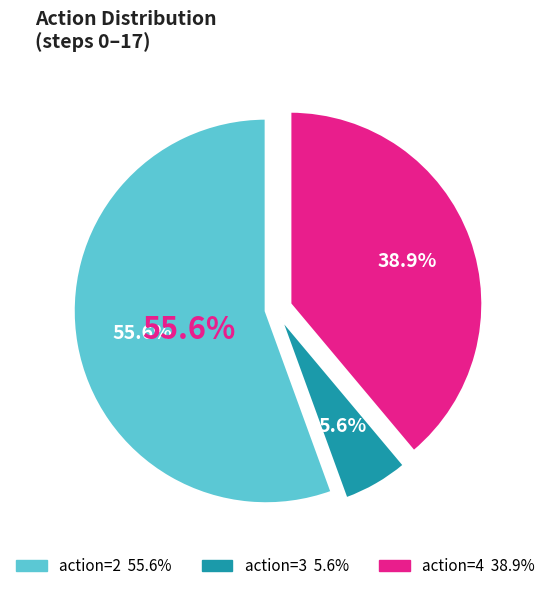

Which category accounts for the majority?

2